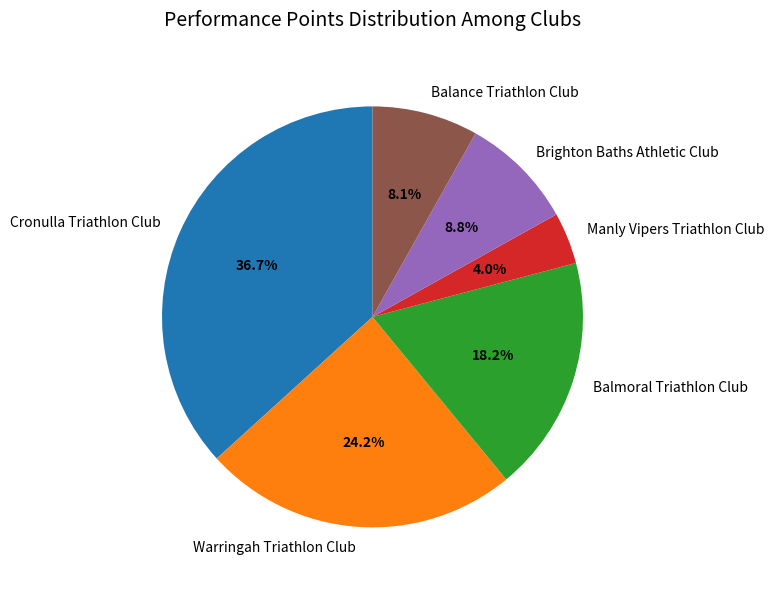

Which has a higher value, Cronulla Triathlon Club or Brighton Baths Athletic Club?

Cronulla Triathlon Club